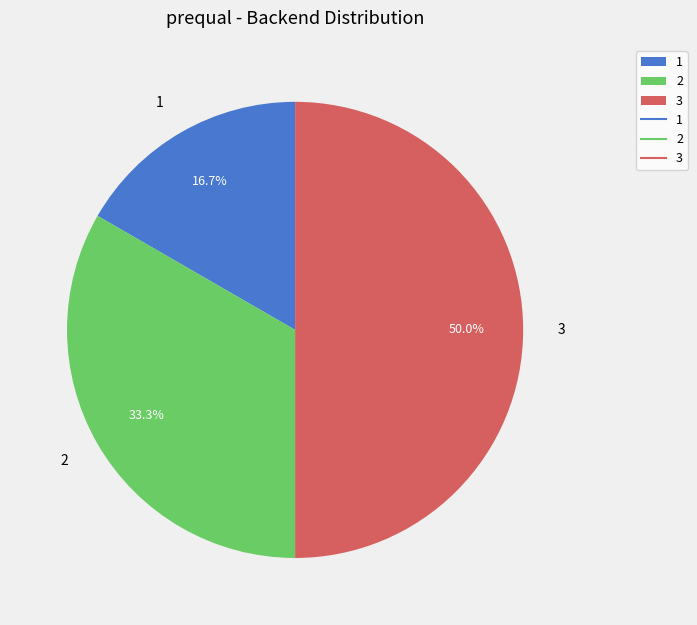

How much of the chart is everything except 2?

66.7%